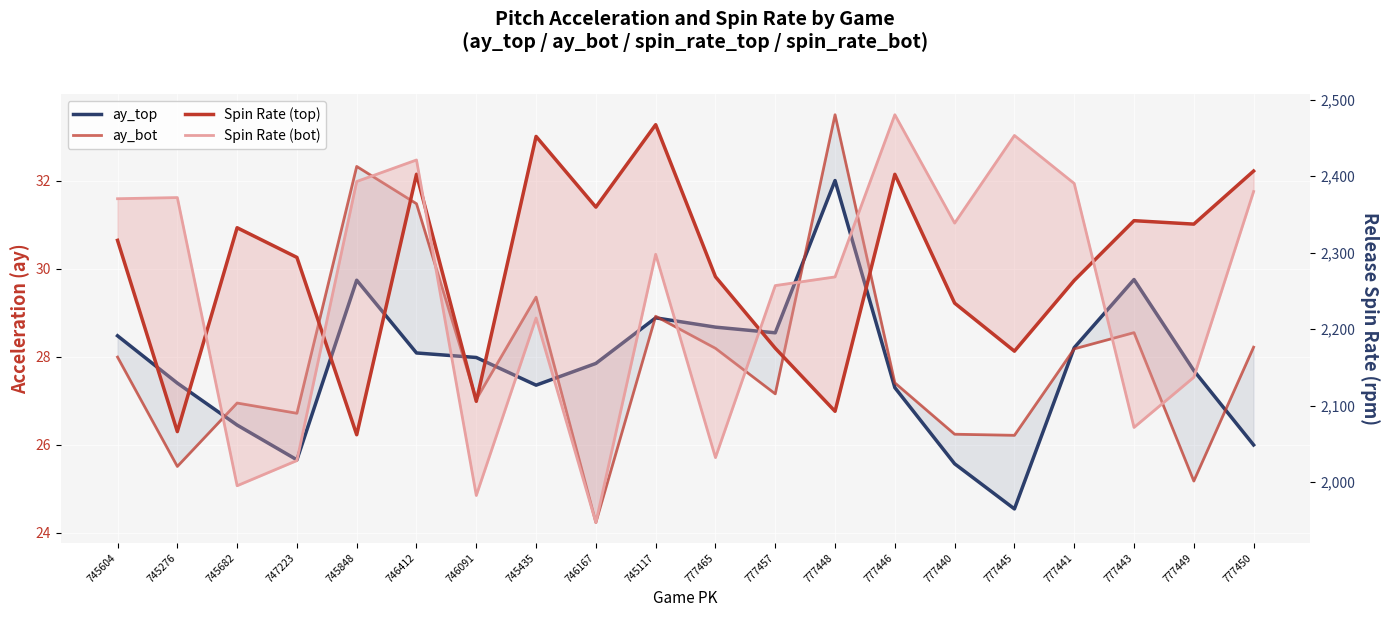

What position from the left is 745682?

3